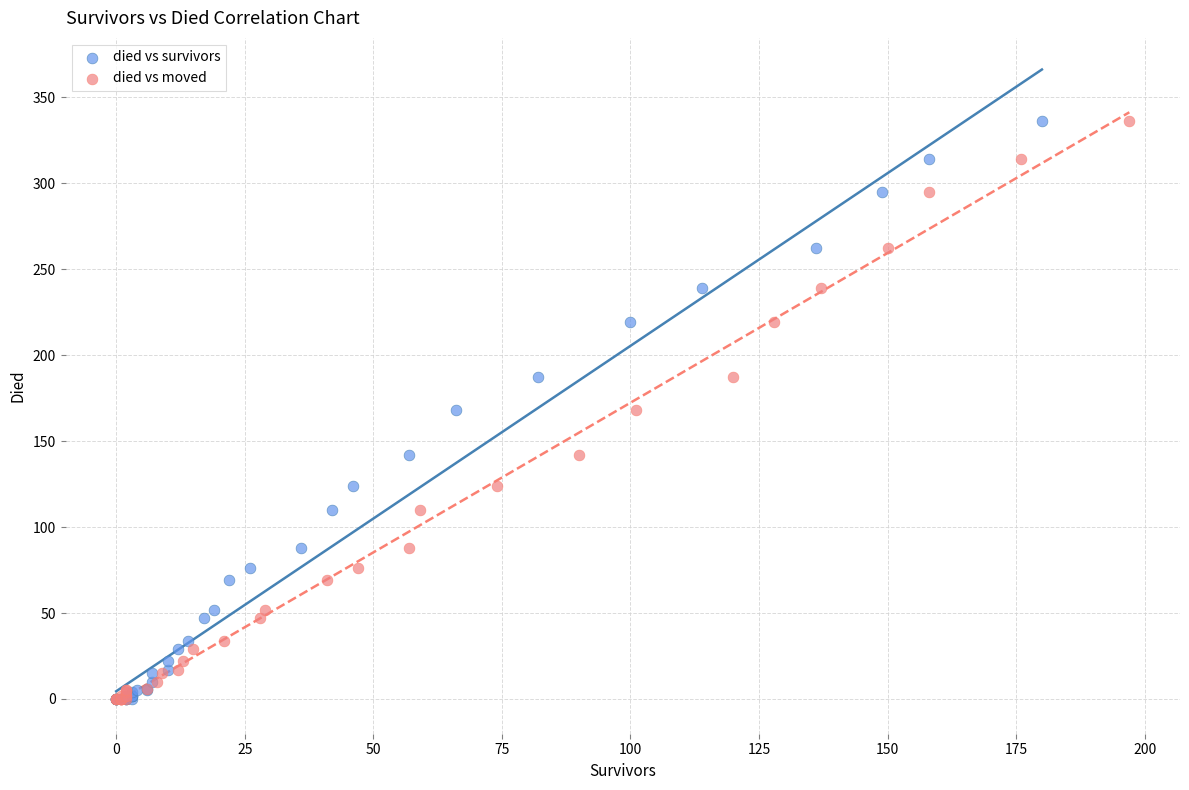

What are all the series names shown in the legend?

died vs survivors, died vs moved